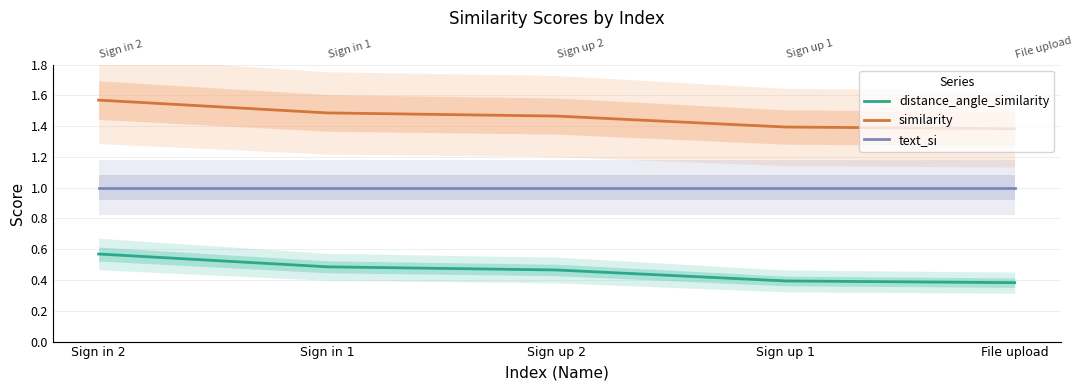

What is the average value of the similarity series?

1.5